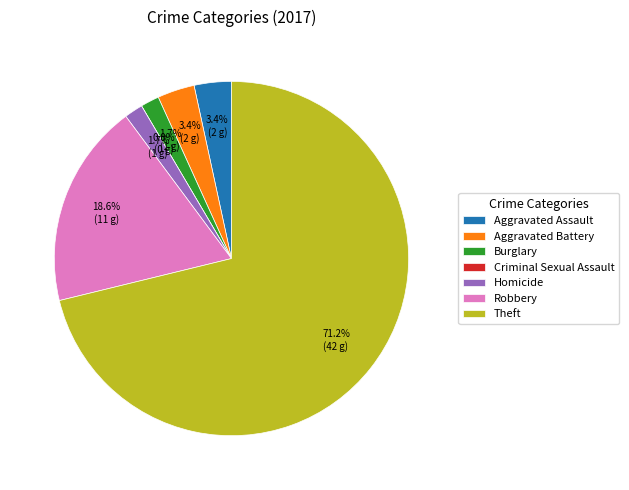

Which slice is the largest?

Theft